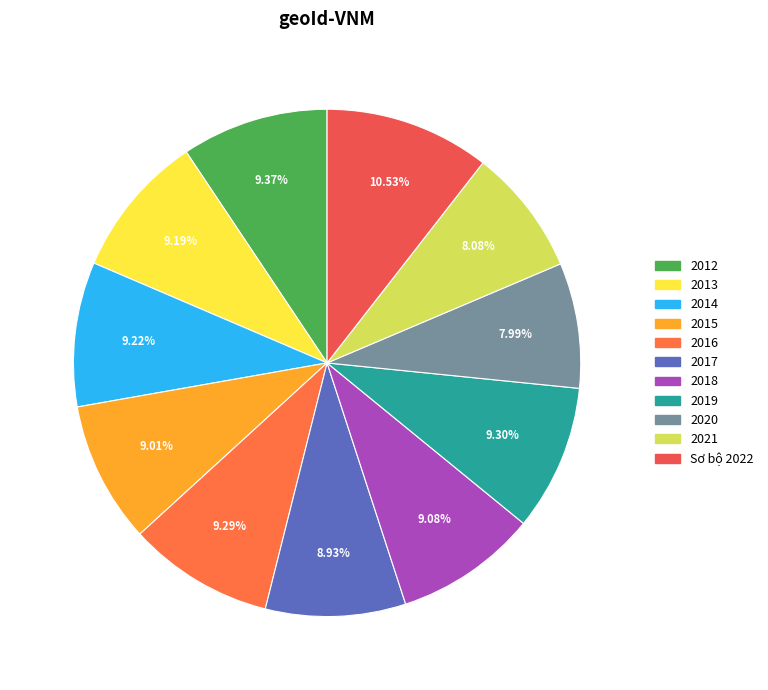

To the nearest percent, what percentage of the pie is 2015?

9%